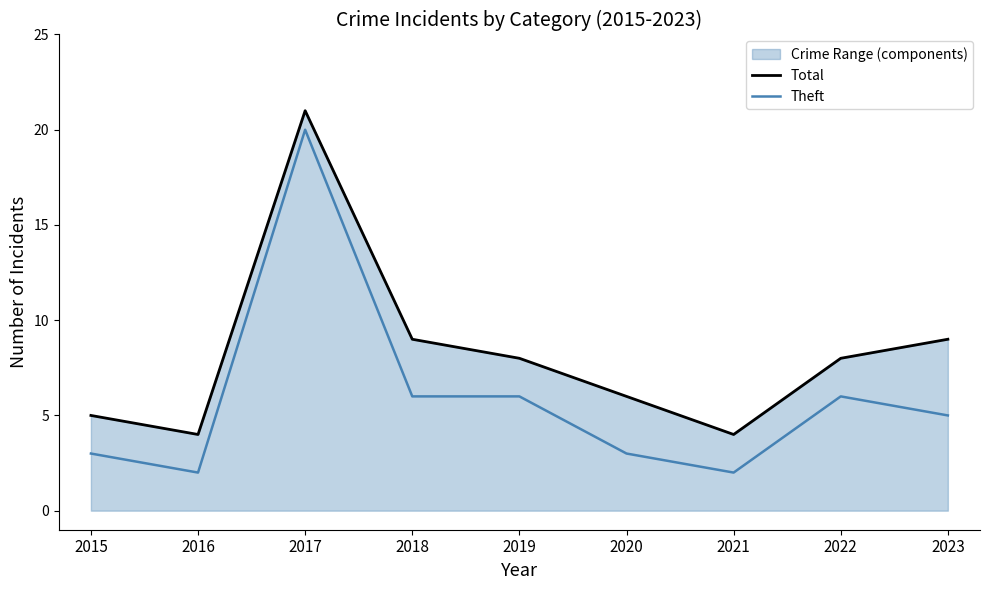

What is the sum of all Theft values?

53